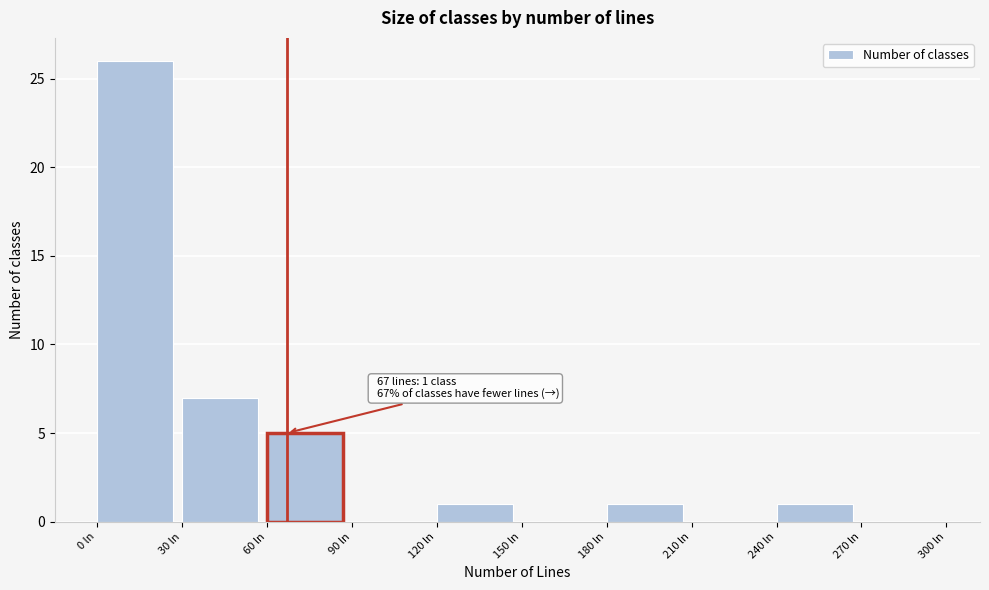

Which range on the x-axis has the tallest bar?

0 to 30